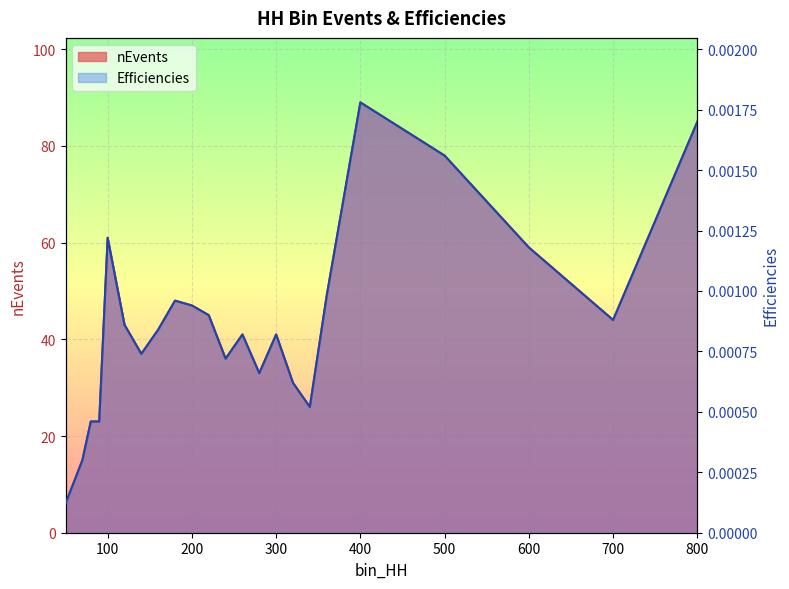

Which series changed the most between 120 and 320?

nEvents